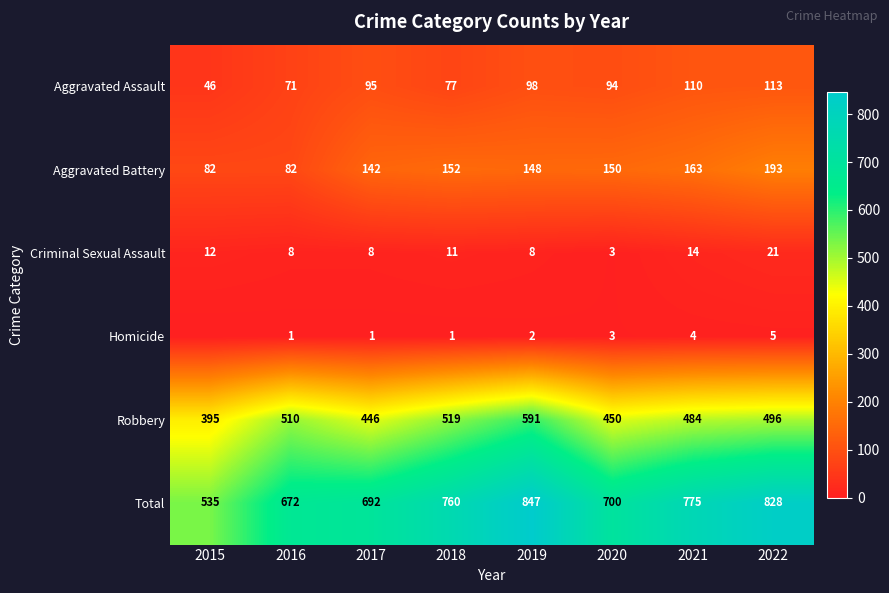

Where is Total nearest to the value 691?

2017